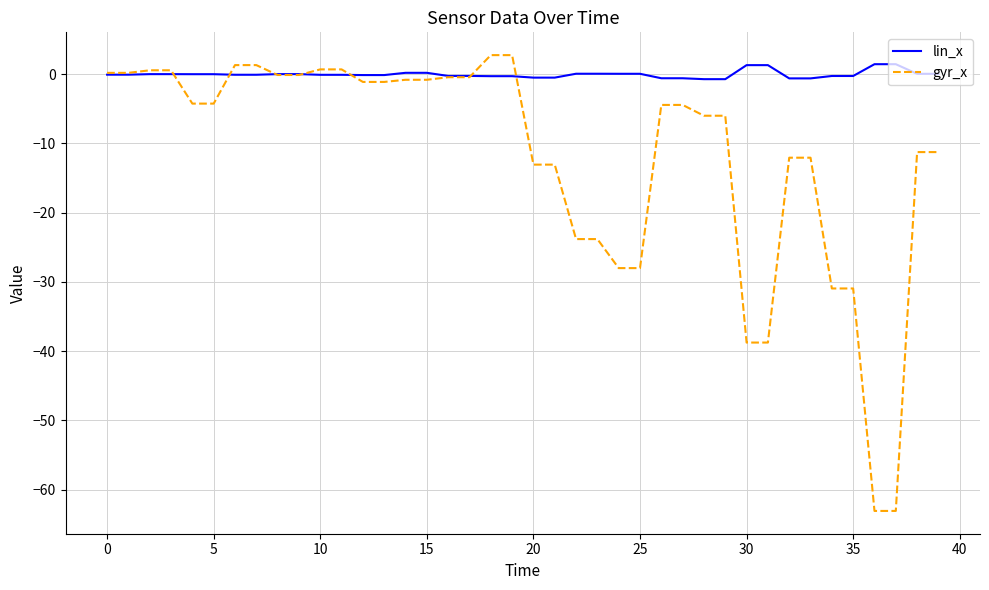

What is the minimum value for lin_x?

-0.7